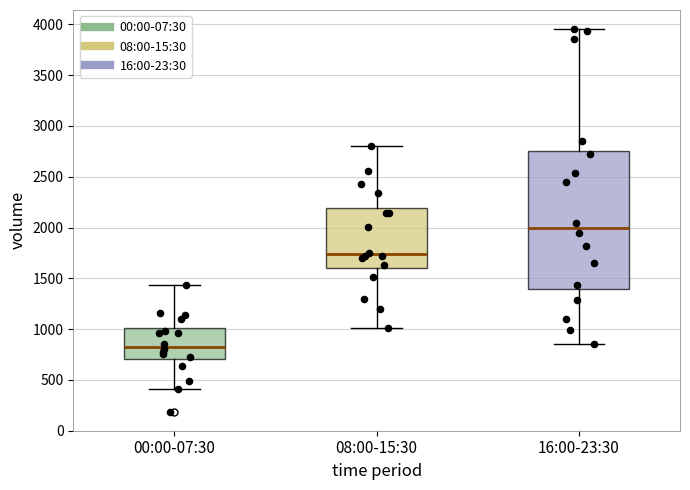

Comparing the boxes themselves (not the whiskers), which one is the tallest?

16:00-23:30